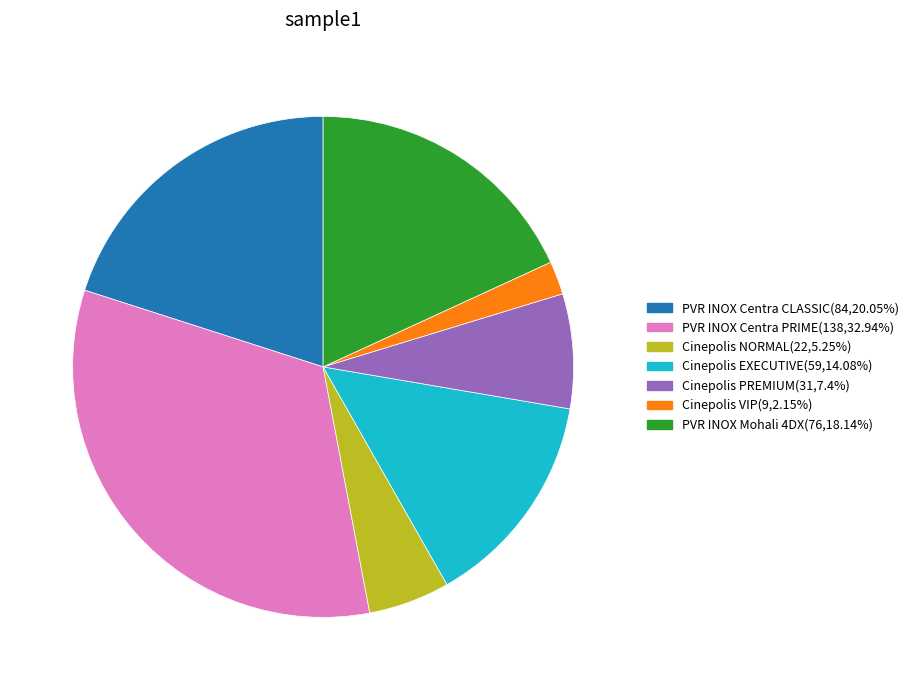

Do Cinepolis PREMIUM(31,7.4%) and PVR INOX Centra PRIME(138,32.94%) together represent more than half of the pie?

No